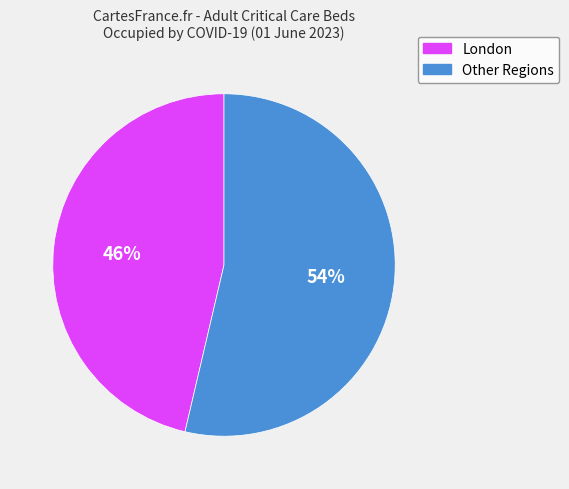

To the nearest percent, what is the average slice percentage?

50%